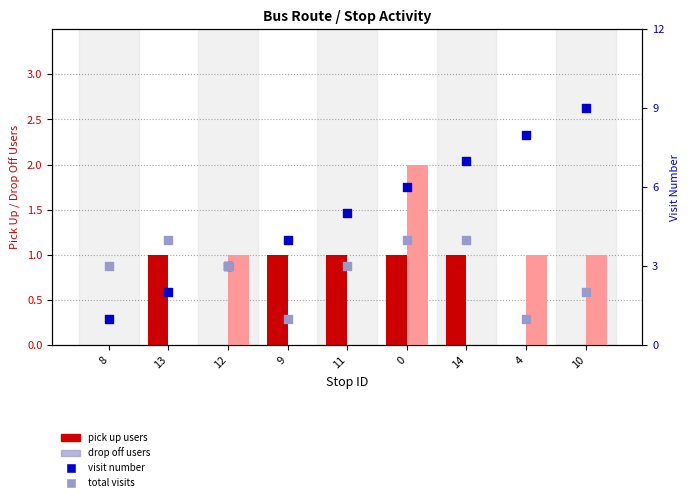

Which series contains the highest Y value?

visit number